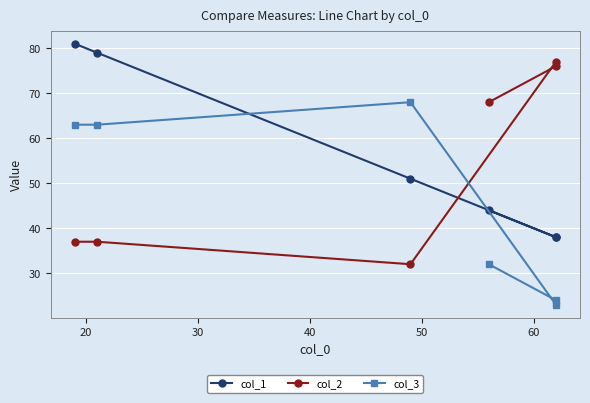

After their last crossing, which series has the higher values: col_3 or col_2?

col_2